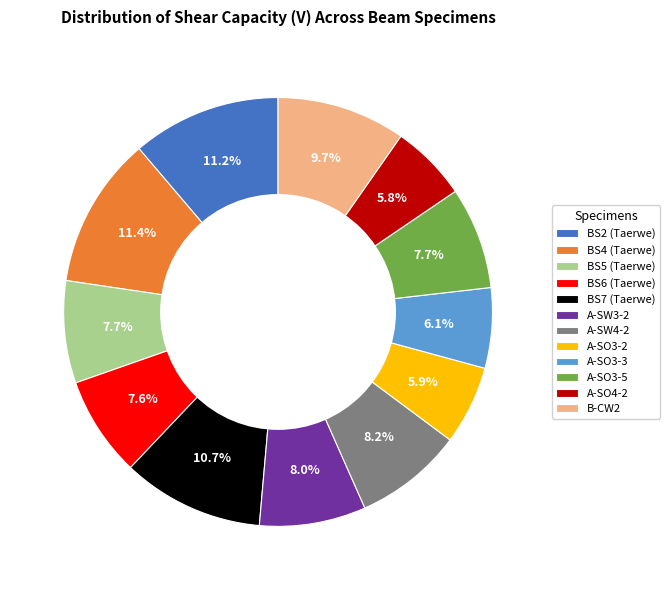

How many slices are in this pie chart?

12